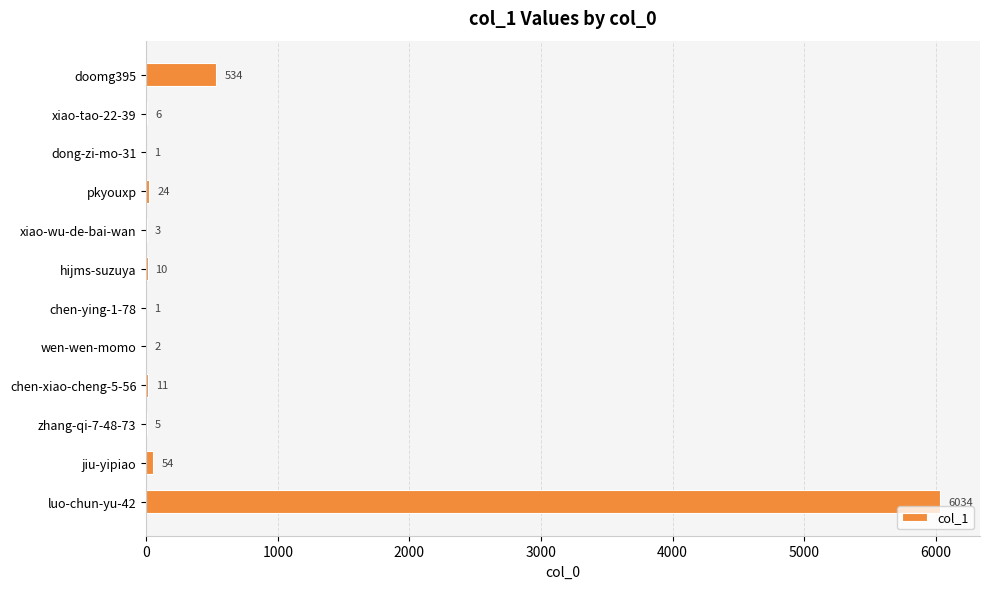

What is the greatest value displayed?

6034